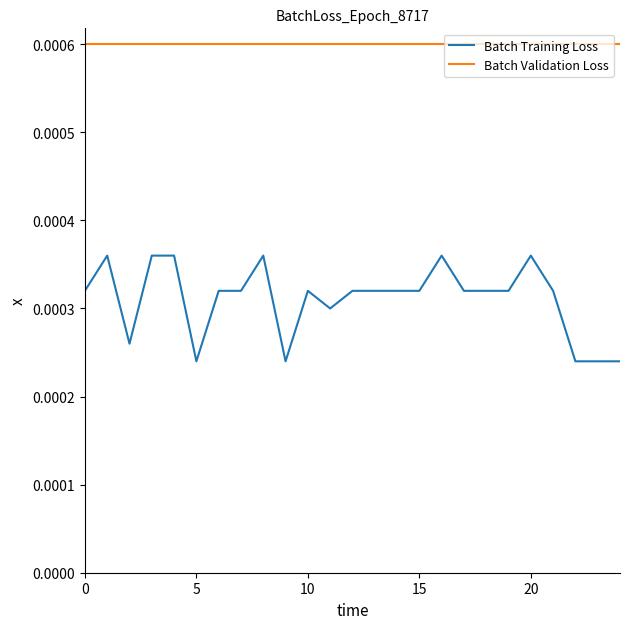

Rank the series by their maximum value, from lowest to highest.

Batch Training Loss, Batch Validation Loss